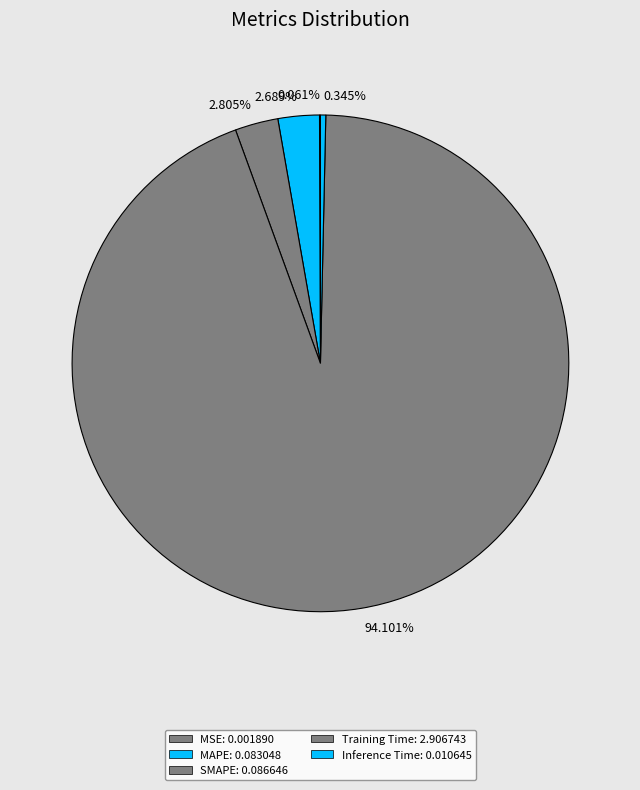

Between 0.345% and 94.101%, which is larger?

94.101%